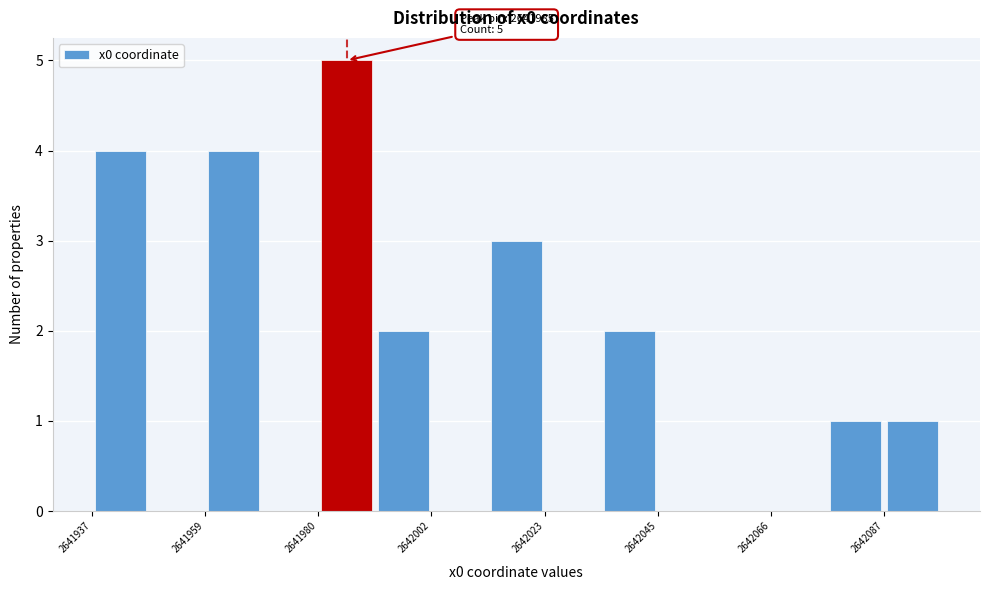

Read against the x-axis, roughly where is the centre of the tallest bar?

2641985